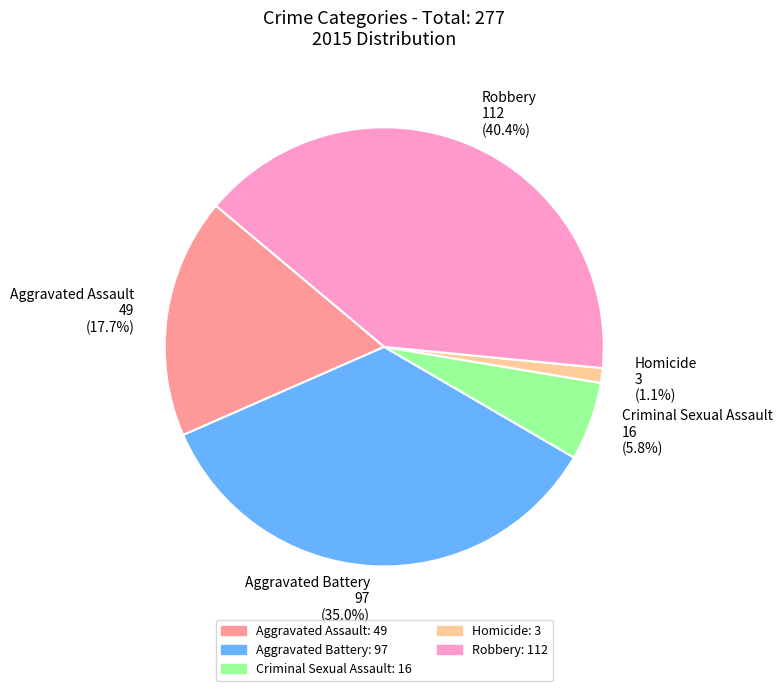

What portion of the pie excludes Robbery?

59.6%